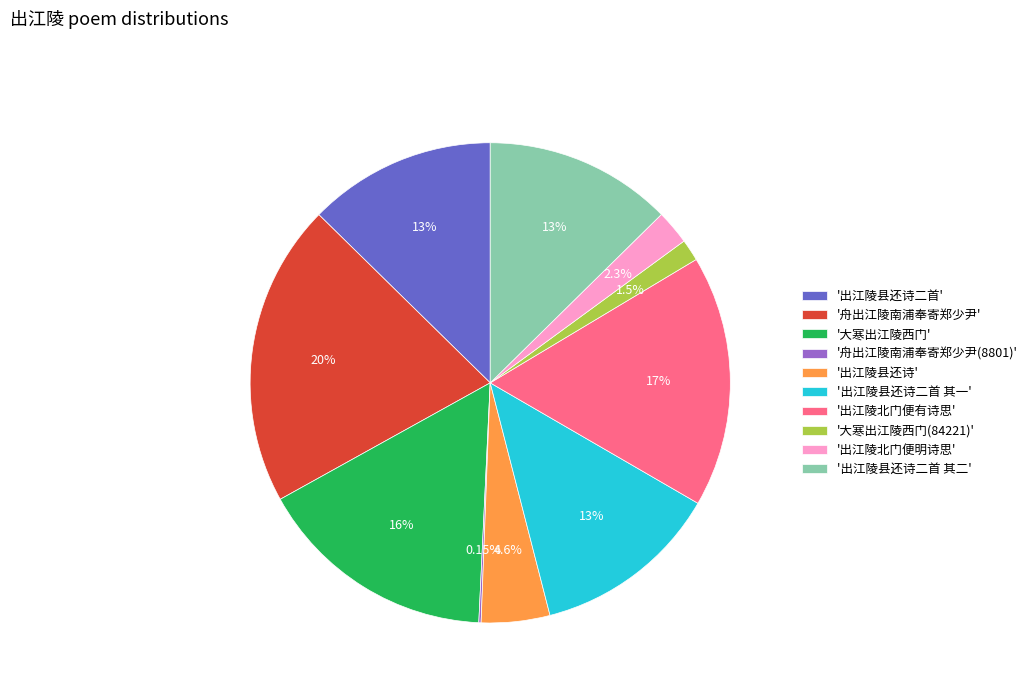

Combined, do '出江陵北门便明诗思' and '大寒出江陵西门(84221)' account for over 50%?

No